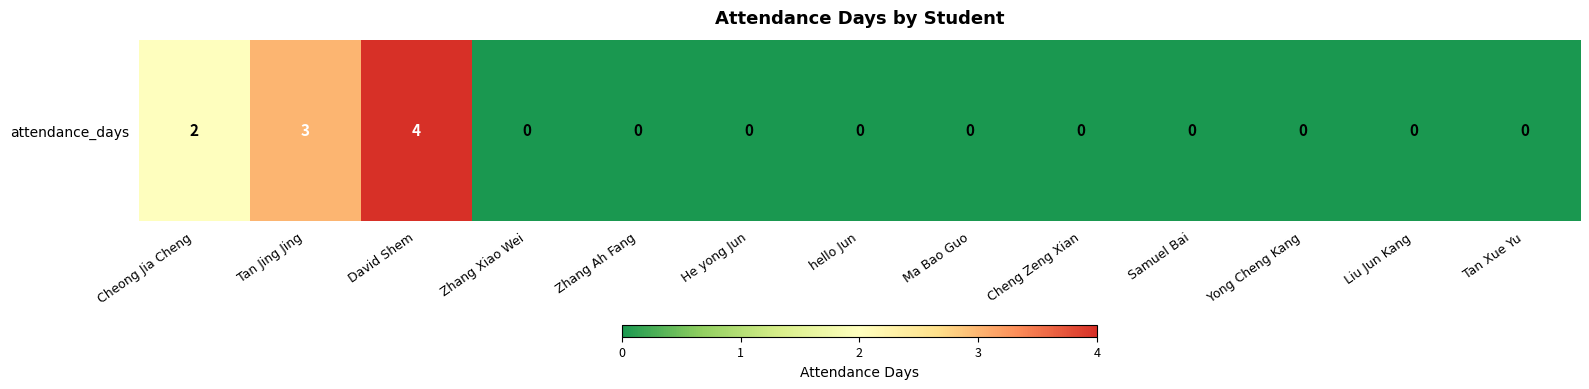

At which label is the value closest to 2?

Cheong Jia Cheng